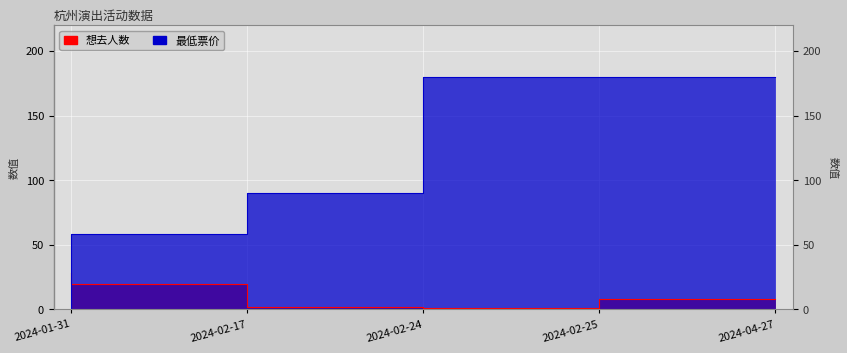

At how many categories does at least one series exceed 76?

3